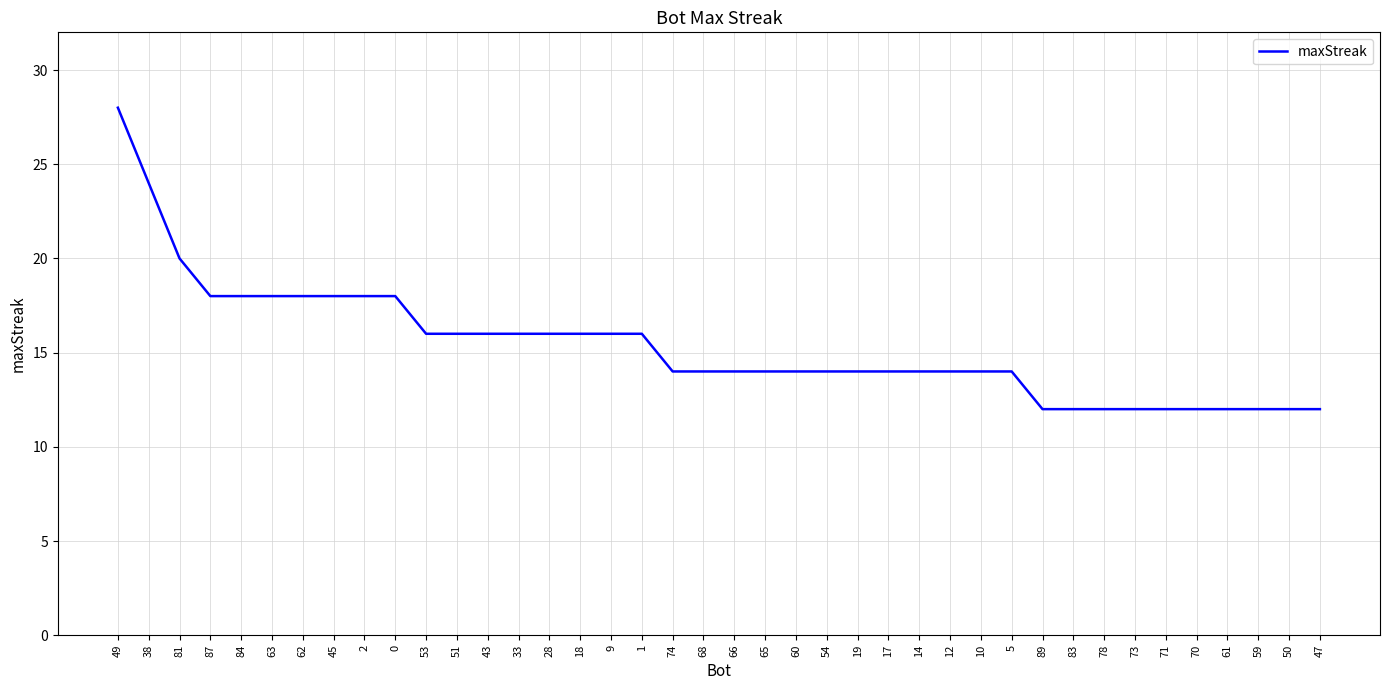

Approximately how many times larger is the value at 50 compared to 74?

0.9